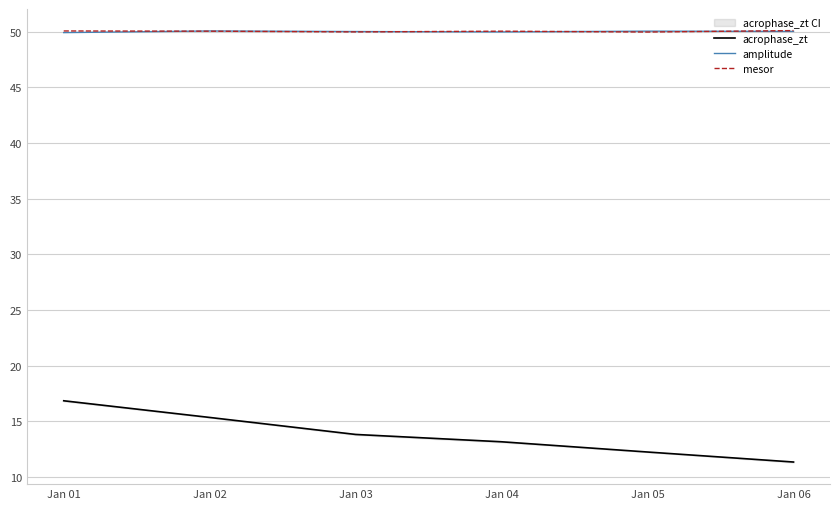

How many data points in mesor are less than 50?

2